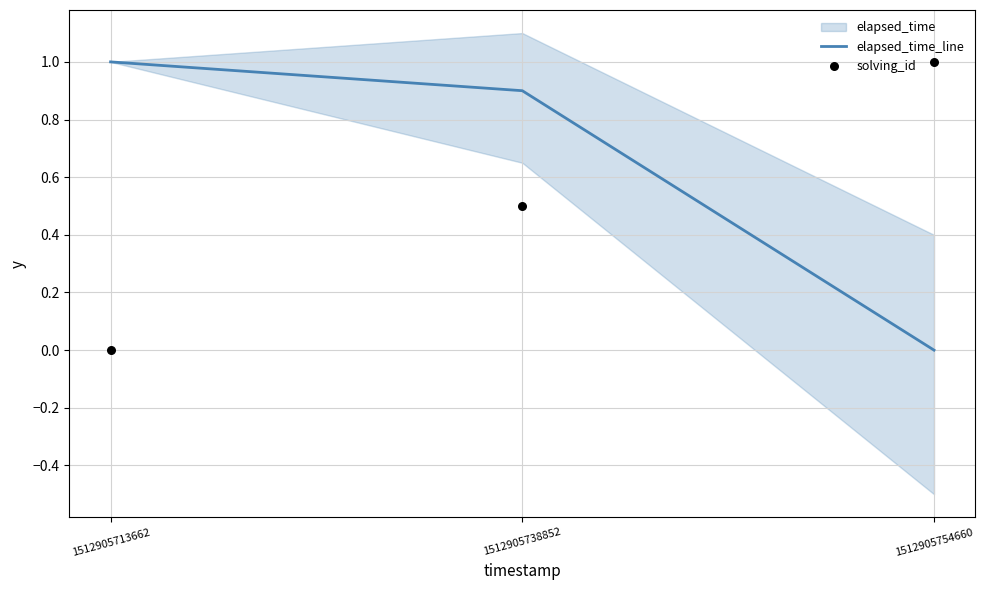

At which category is the sum across all series the highest?

1512905738852